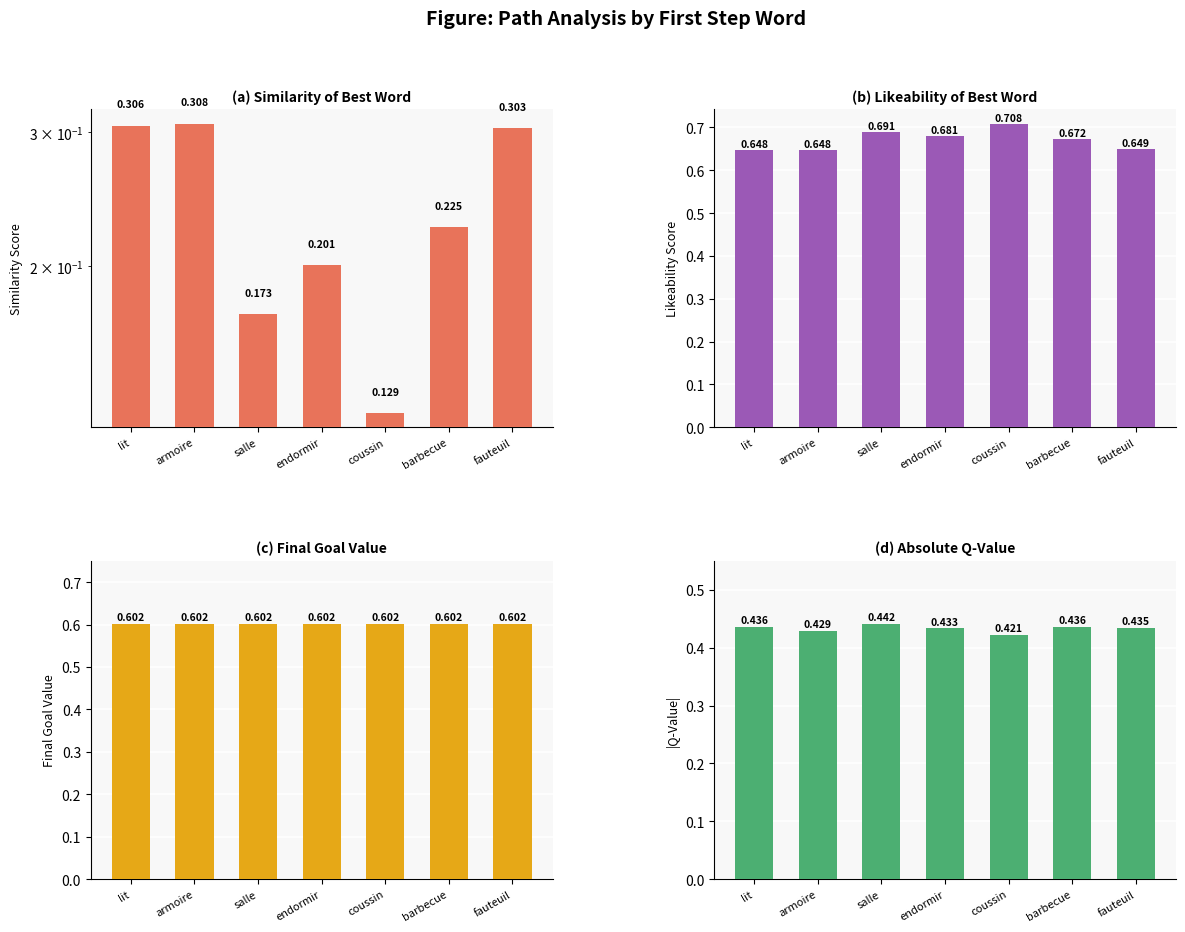

What is the spread (max minus min) of values at endormir?

0.5